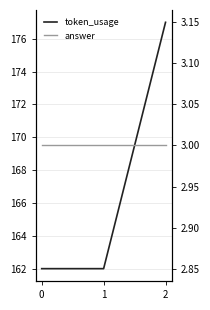

List the labels in order of answer value, smallest first.

0, 1, 2